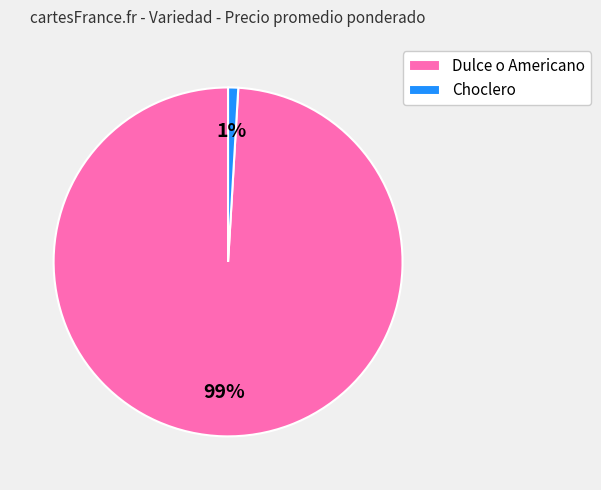

Rank the categories by value from highest to lowest.

Dulce o Americano, Choclero